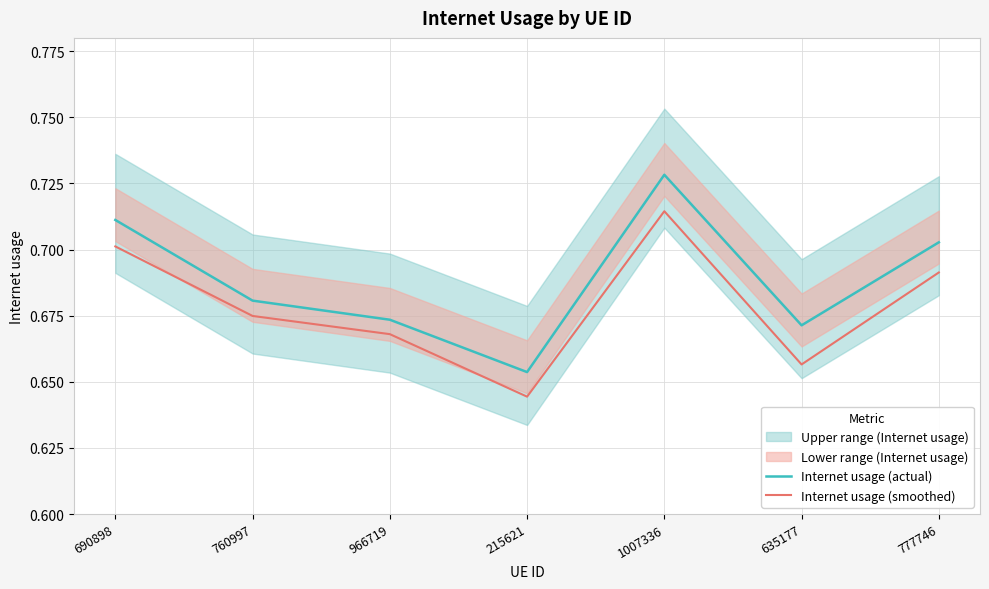

True or false: Internet usage (actual) and Internet usage (smoothed) cross at least once.

False